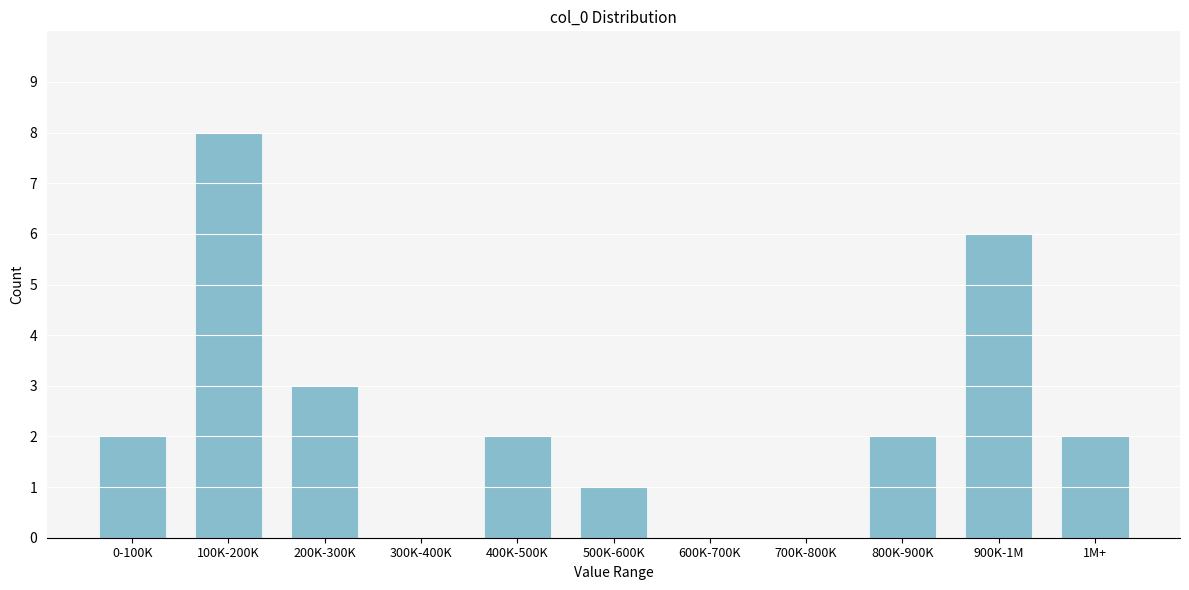

Reading left to right, list all the values displayed in this chart.

0-100K=2	100K-200K=8	200K-300K=3	300K-400K=0	400K-500K=2	500K-600K=1	600K-700K=0	700K-800K=0	800K-900K=2	900K-1M=6	1M+=2